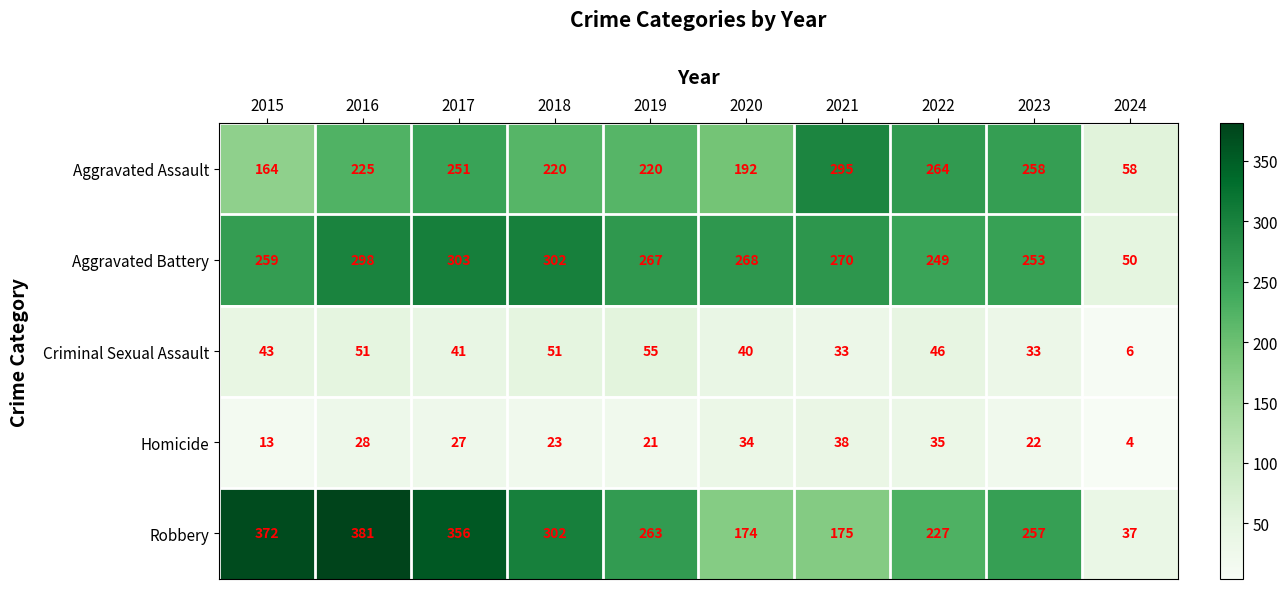

At which label does Homicide first exceed 27?

2016